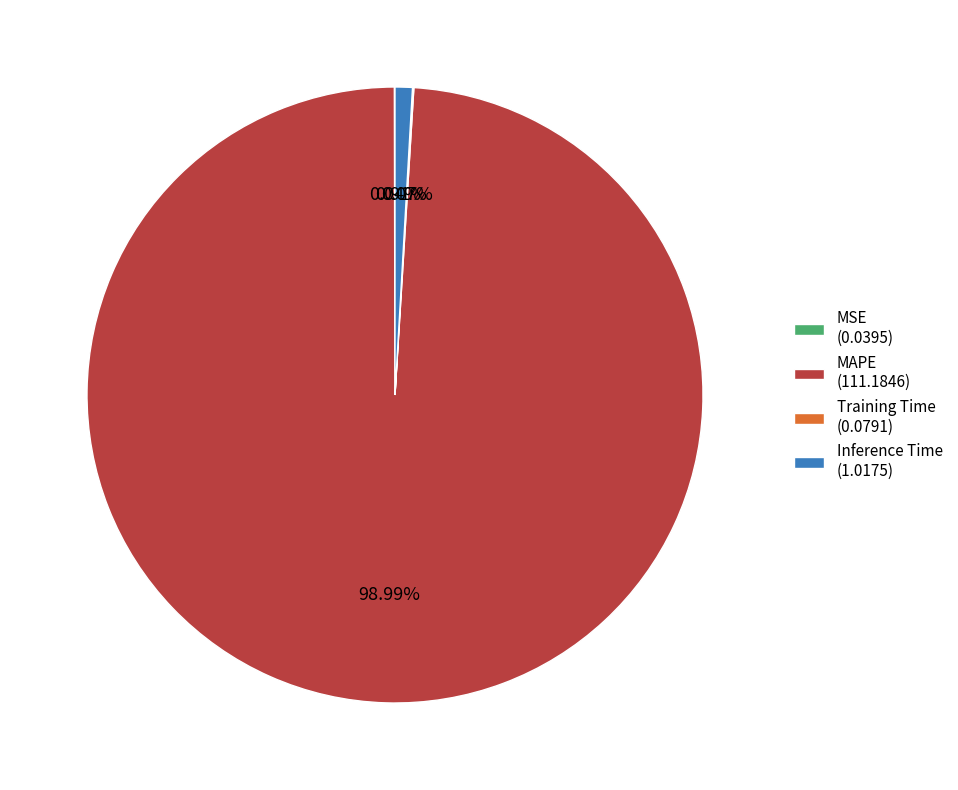

Does Inference Time represent more than half of the total?

No